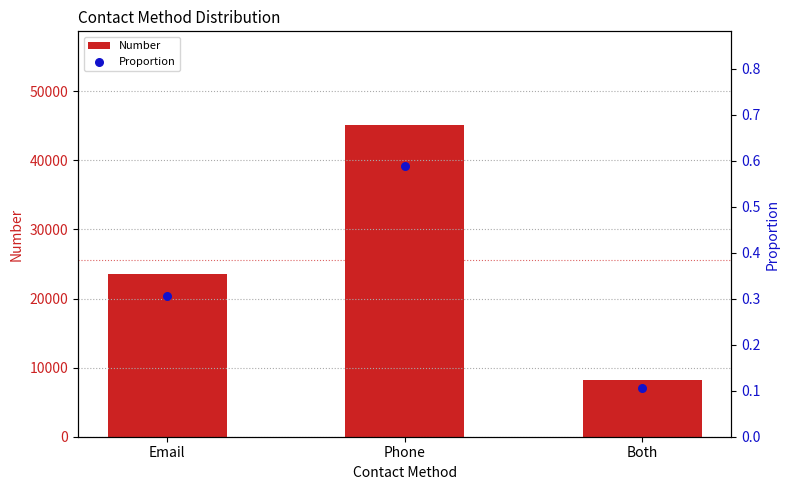

Is the value of Number at Email greater than the value of Proportion at Email?

Yes